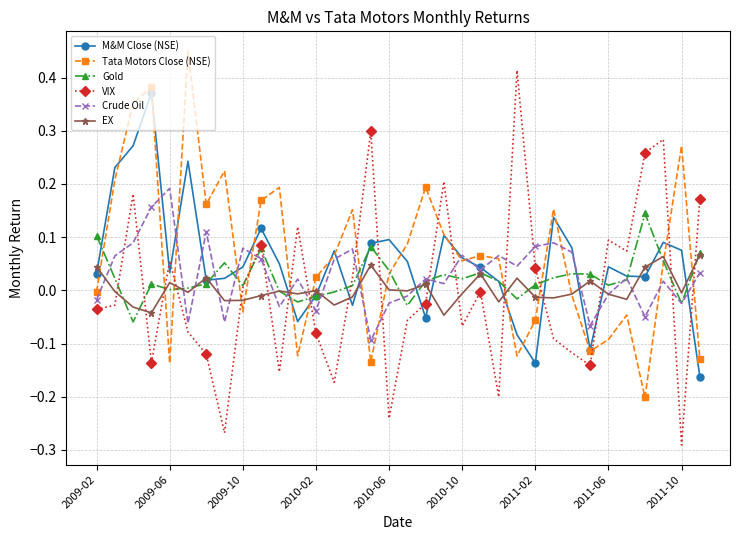

How many positive values does the Crude Oil series have?

22